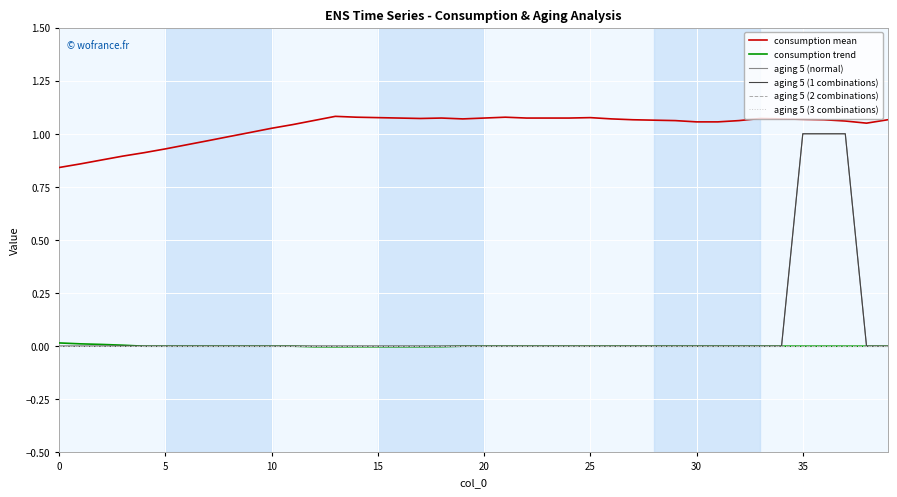

Does the chart display data point markers on the line(s)?

No